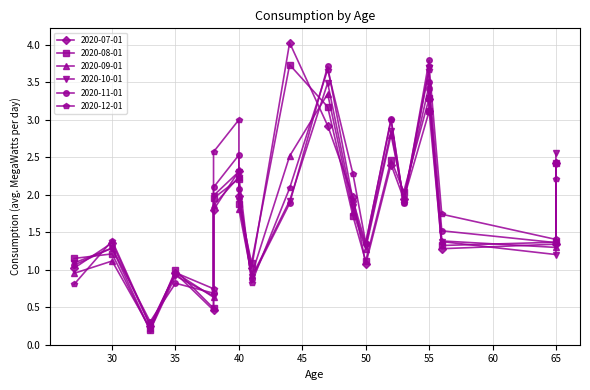

What are all the series names shown in the legend?

2020-07-01, 2020-08-01, 2020-09-01, 2020-10-01, 2020-11-01, 2020-12-01